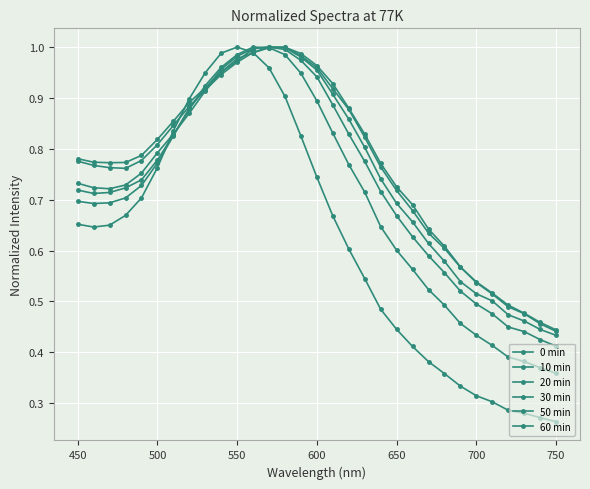

How many series are shown in this chart?

6